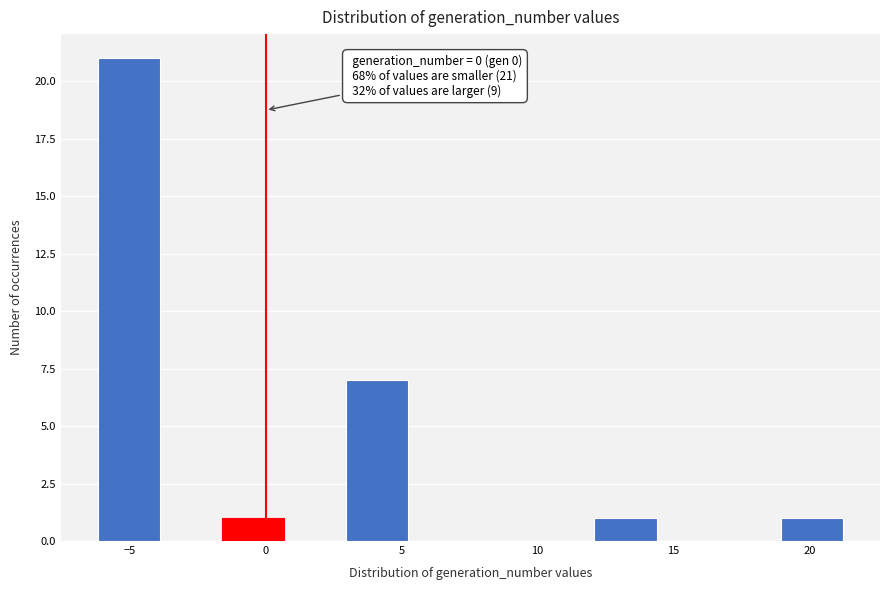

Over which range of the x-axis is the bar tallest?

-6.0 to -4.0